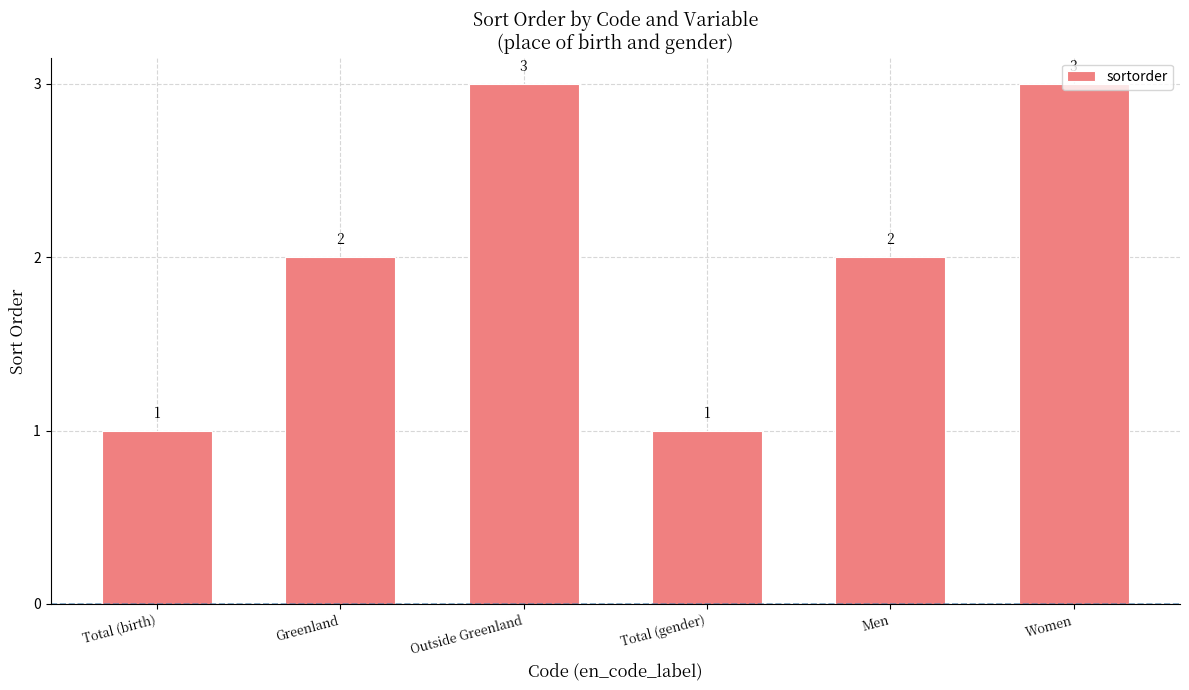

What is the smallest value displayed?

1